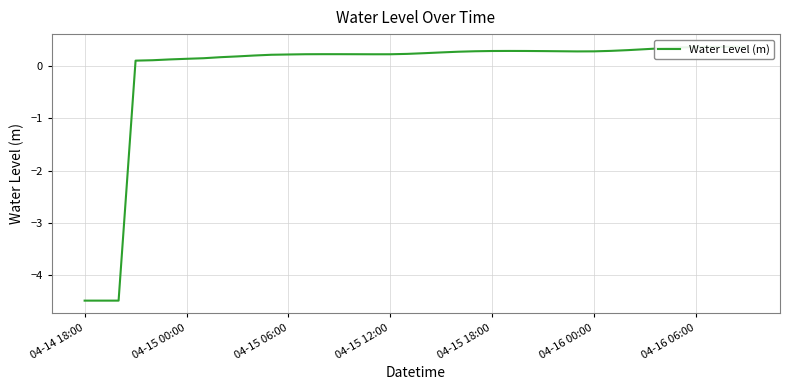

What position from the right is 29?

11